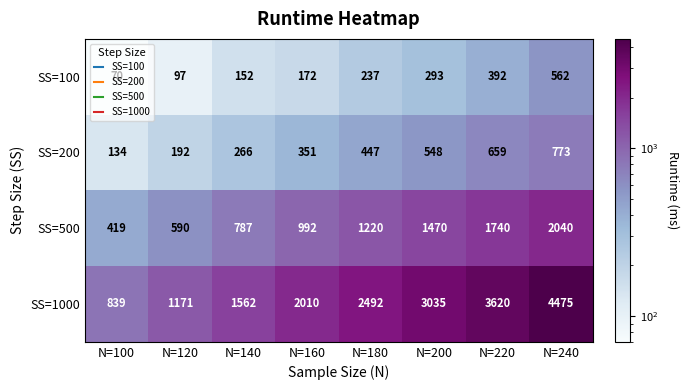

What is the minimum value for SS=100?

70